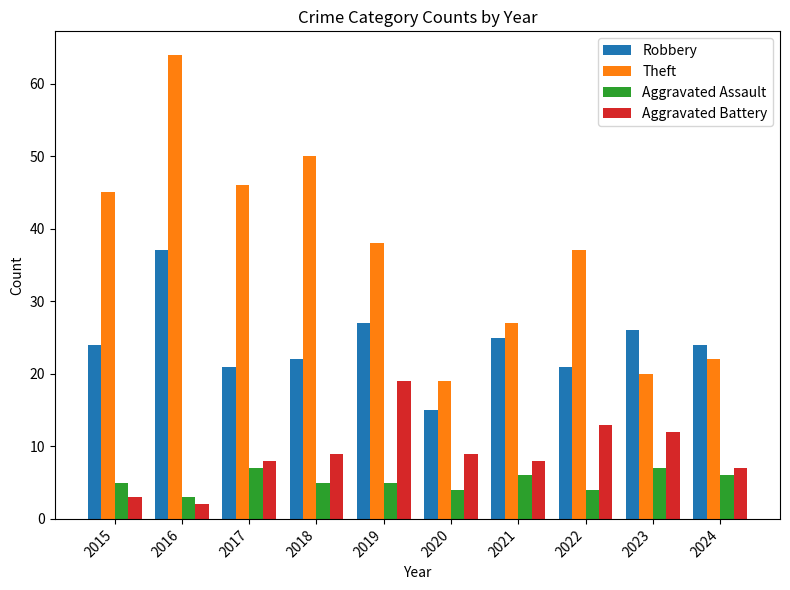

Reading left to right, what are all the values shown in this chart?

Robbery: 2015=24	2016=37	2017=21	2018=22	2019=27	2020=15	2021=25	2022=21	2023=26	2024=24
Theft: 2015=45	2016=64	2017=46	2018=50	2019=38	2020=19	2021=27	2022=37	2023=20	2024=22
Aggravated Assault: 2015=5	2016=3	2017=7	2018=5	2019=5	2020=4	2021=6	2022=4	2023=7	2024=6
Aggravated Battery: 2015=3	2016=2	2017=8	2018=9	2019=19	2020=9	2021=8	2022=13	2023=12	2024=7